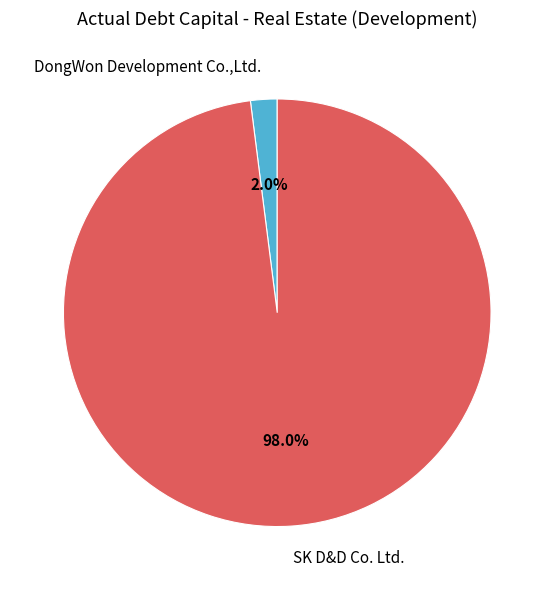

Which slice represents more than half of the pie?

SK D&D Co. Ltd.